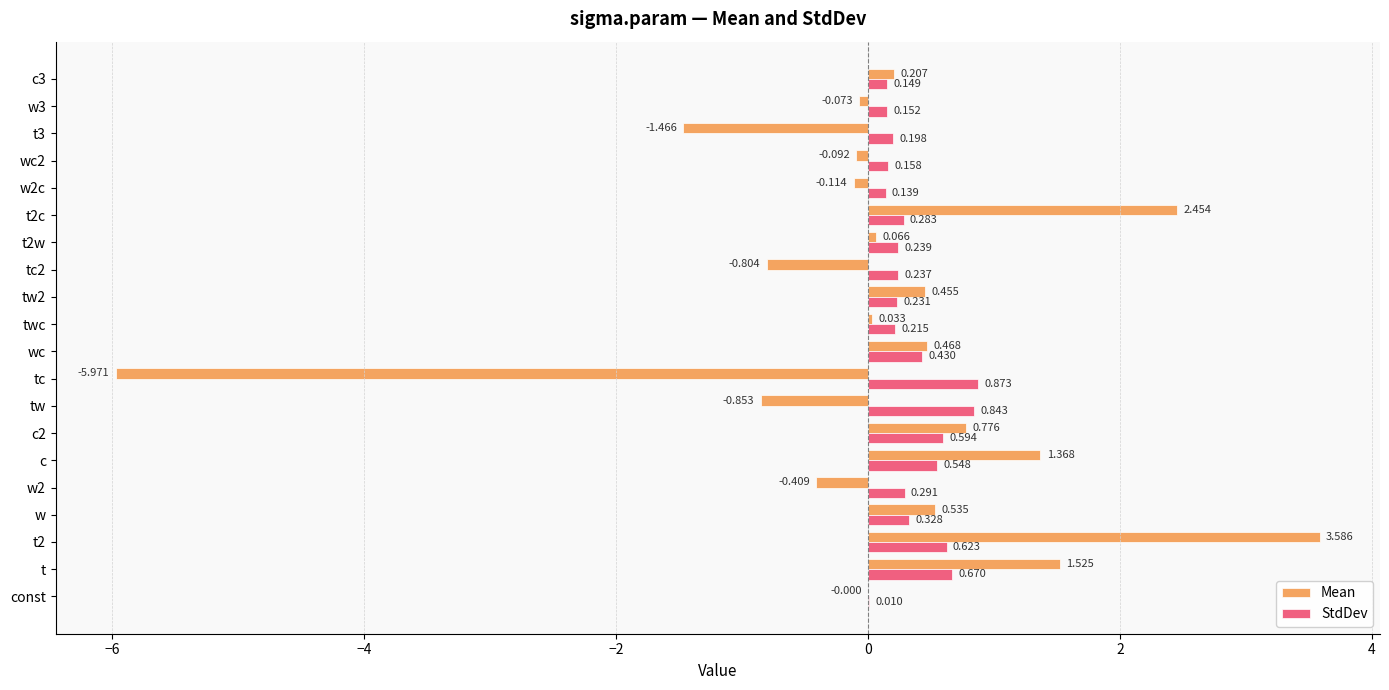

Which series has the largest total across all categories?

StdDev